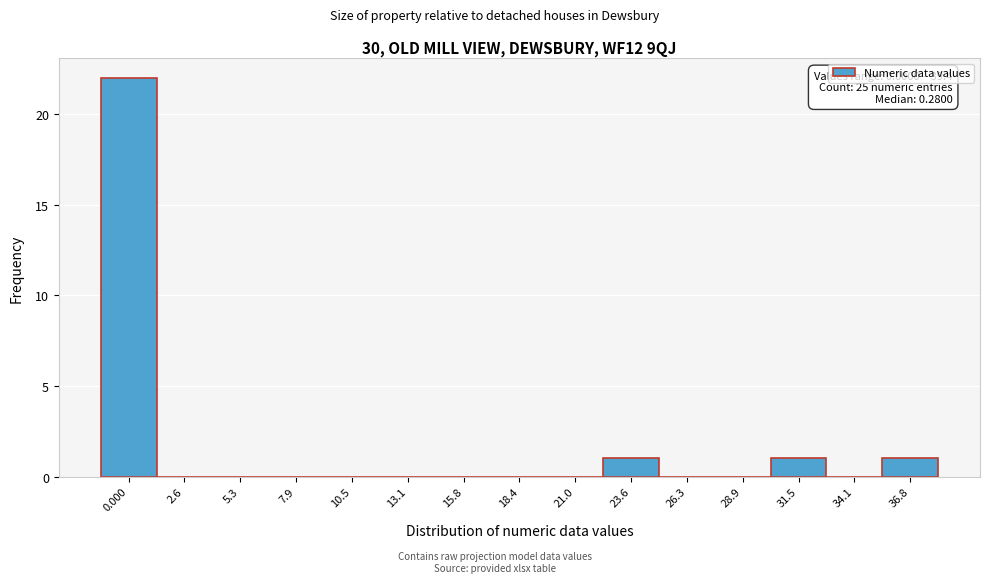

Reading left to right, transcribe all the data shown in this chart.

0.000=22	2.6=0	5.3=0	7.9=0	10.5=0	13.1=0	15.8=0	18.4=0	21.0=0	23.6=1	26.3=0	28.9=0	31.5=1	34.1=0	36.8=1